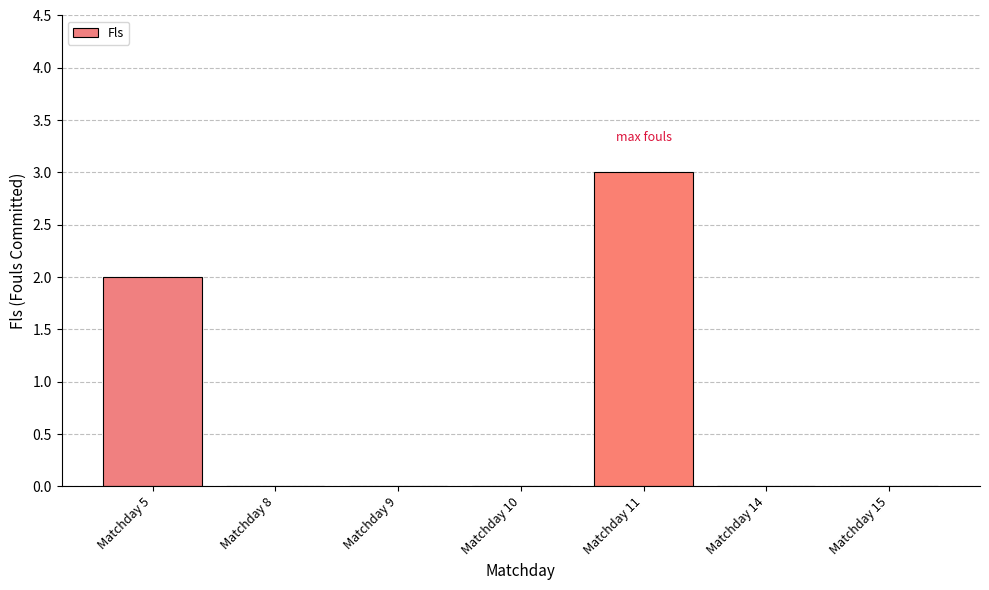

Count the values in the range 0 to 2.

6